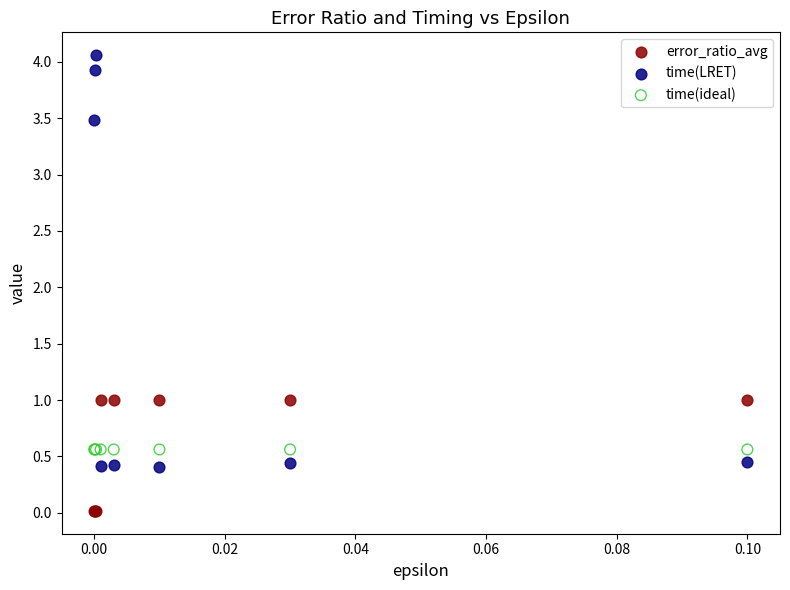

Which series reaches the minimum Y coordinate?

error_ratio_avg